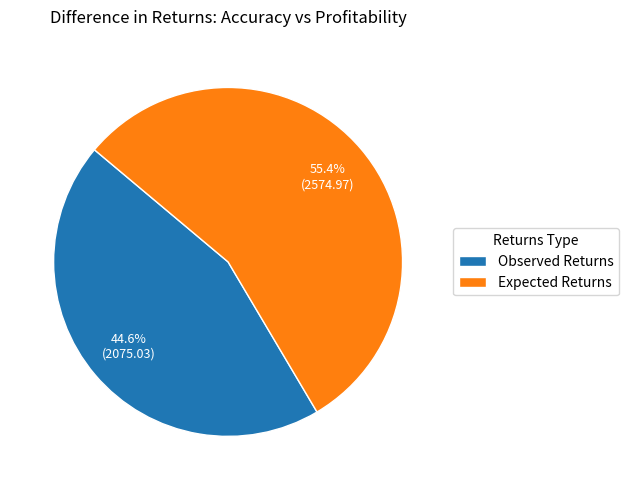

Which slice is the largest?

Expected Returns